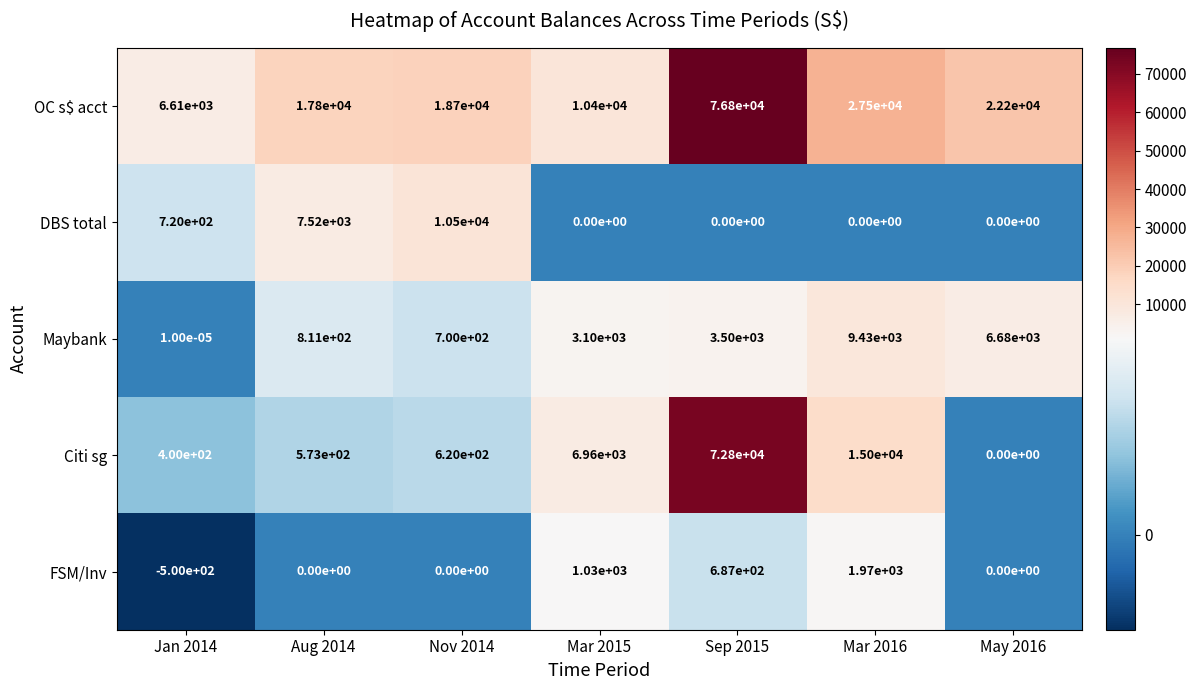

Which series has the widest spread of values?

Citi sg